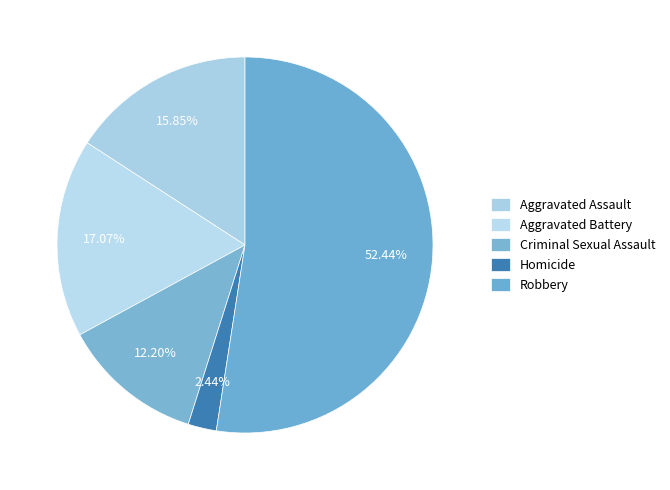

Count the number of slices in the pie.

5